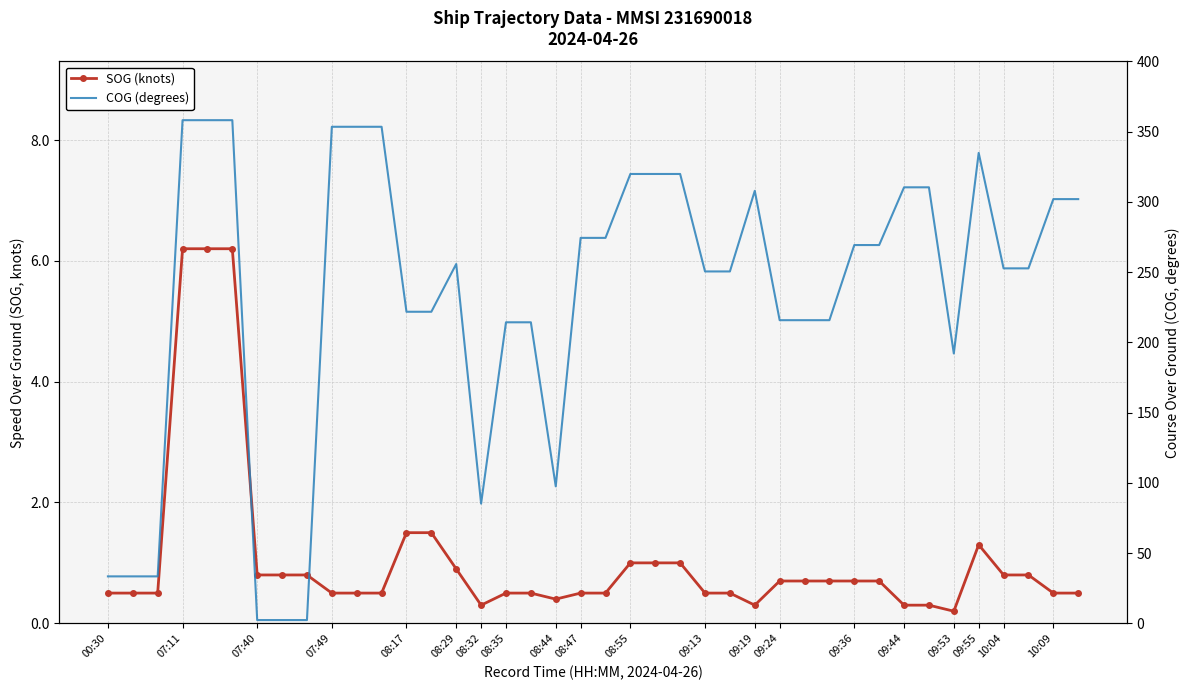

Reading left to right, list all the values displayed in this chart.

SOG (knots): 0.5	0.5	0.5	6.2	6.2	6.2	0.8	0.8	0.8	0.5	0.5	0.5	1.5	1.5	0.9	0.3	0.5	0.5	0.4	0.5	0.5	1.0	1.0	1.0	0.5	0.5	0.3	0.7	0.7	0.7	0.7	0.7	0.3	0.3	0.2	1.3	0.8	0.8	0.5	0.5
COG (degrees): 33.4	33.4	33.4	358.2	358.2	358.2	2.3	2.3	2.3	353.5	353.5	353.5	221.8	221.8	255.8	85.2	214.3	214.3	97.5	274.4	274.4	319.9	319.9	319.9	250.5	250.5	307.9	215.8	215.8	215.8	269.3	269.3	310.4	310.4	192.1	334.9	252.7	252.7	302.0	302.0